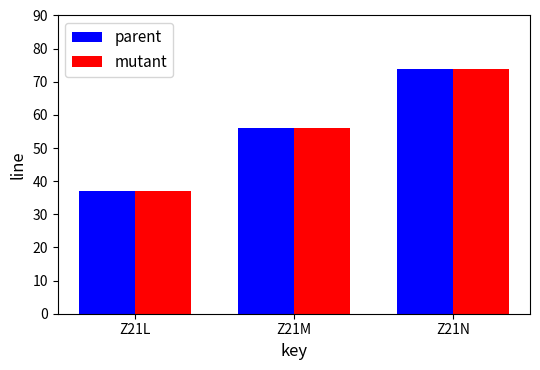

How many bars are there in total?

6